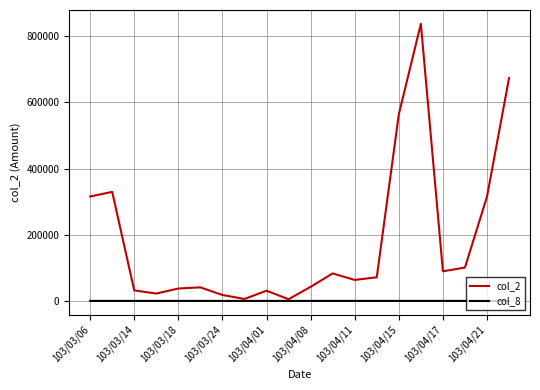

Which series has the widest spread of values?

col_2